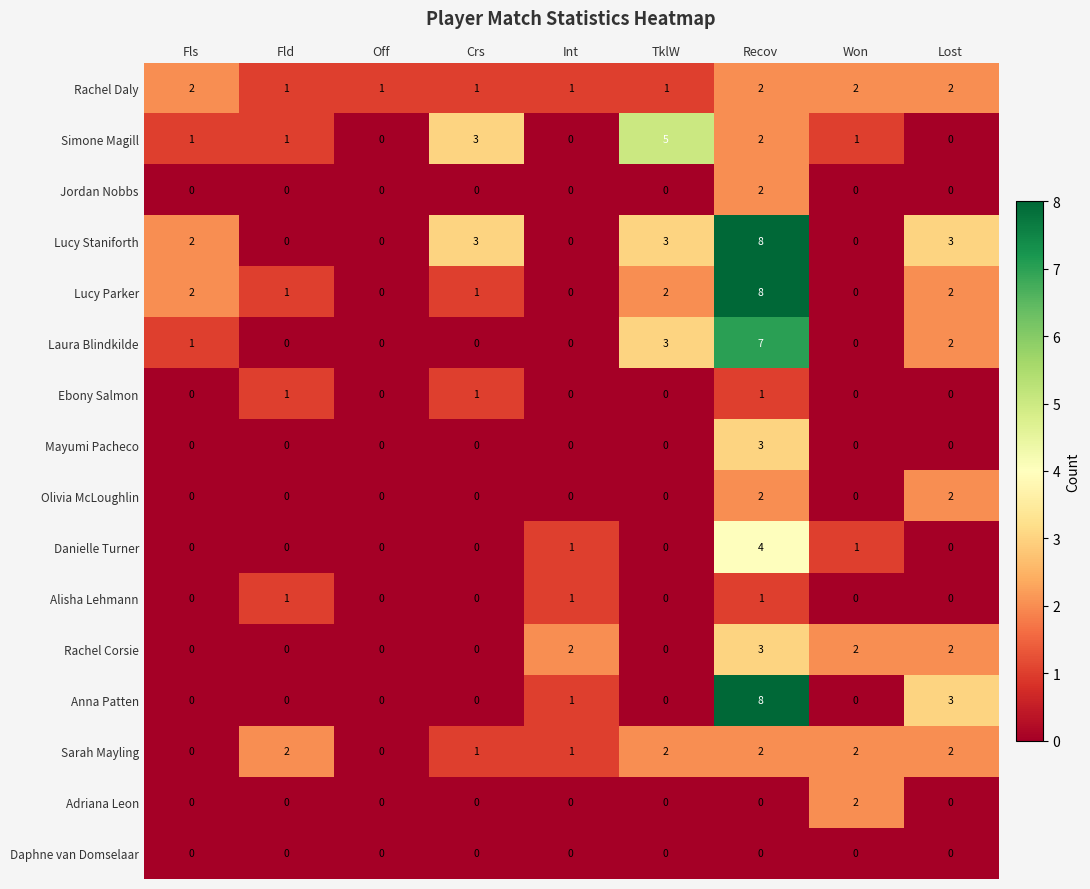

Between Fls and Recov, which series saw the biggest shift?

Anna Patten